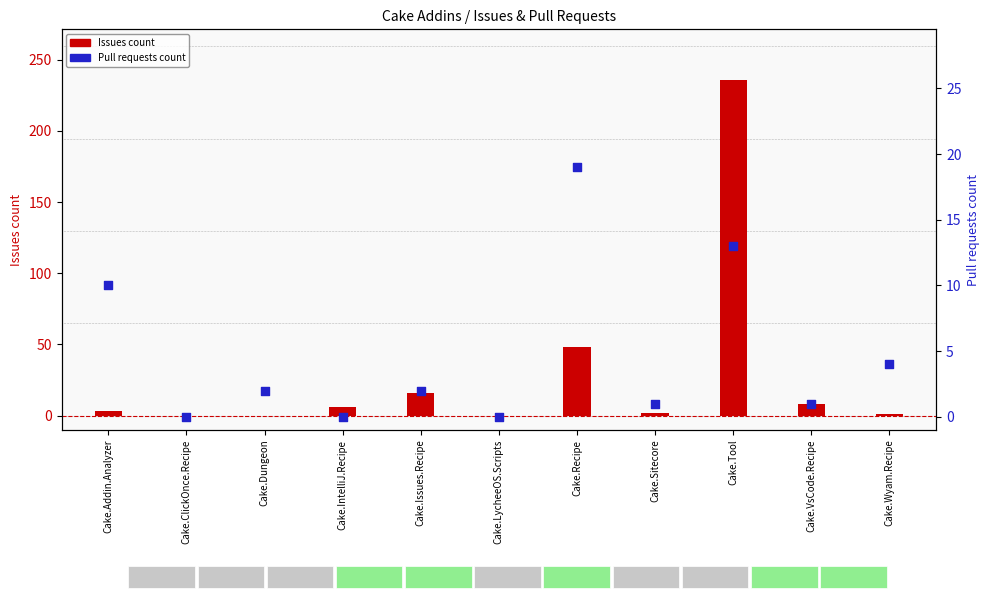

At how many categories does at least one series exceed 183?

1